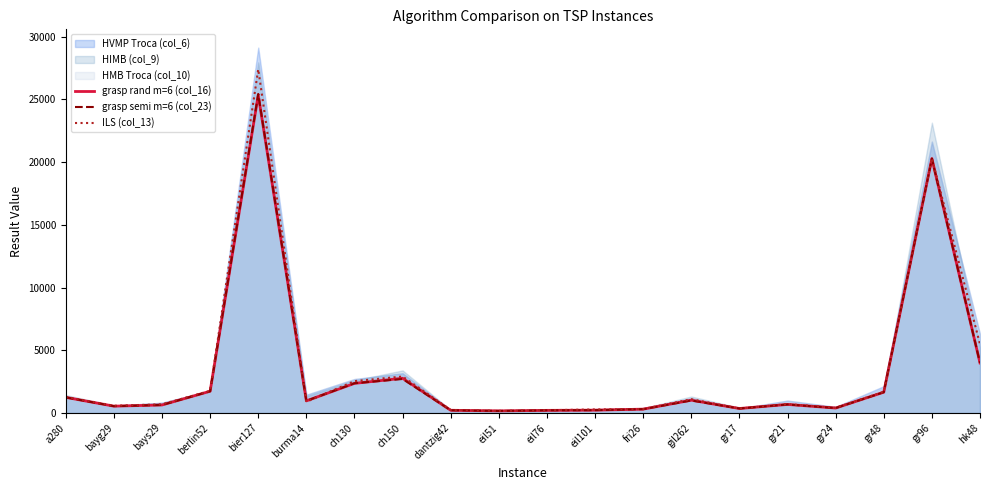

What is the maximum value for grasp semi m=6 (col_23)?

25423.8